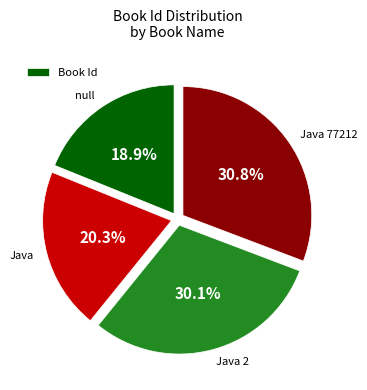

Is there any slice that represents more than half of the pie?

No